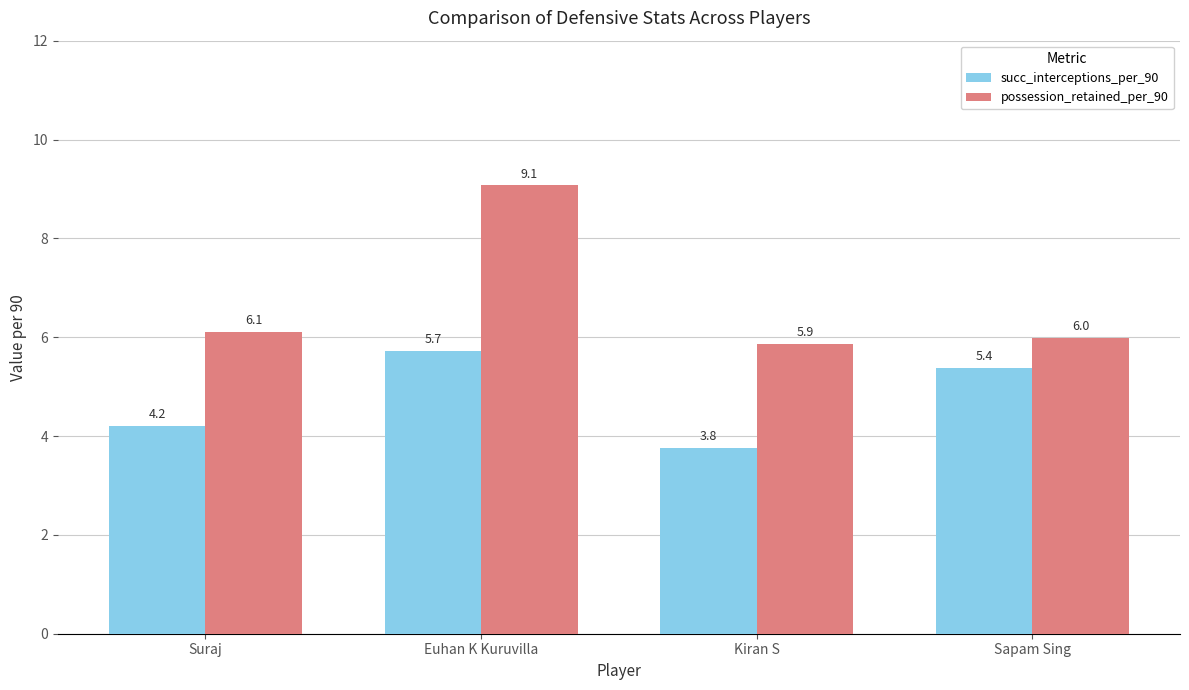

What are all the series names shown in the legend?

succ_interceptions_per_90, possession_retained_per_90